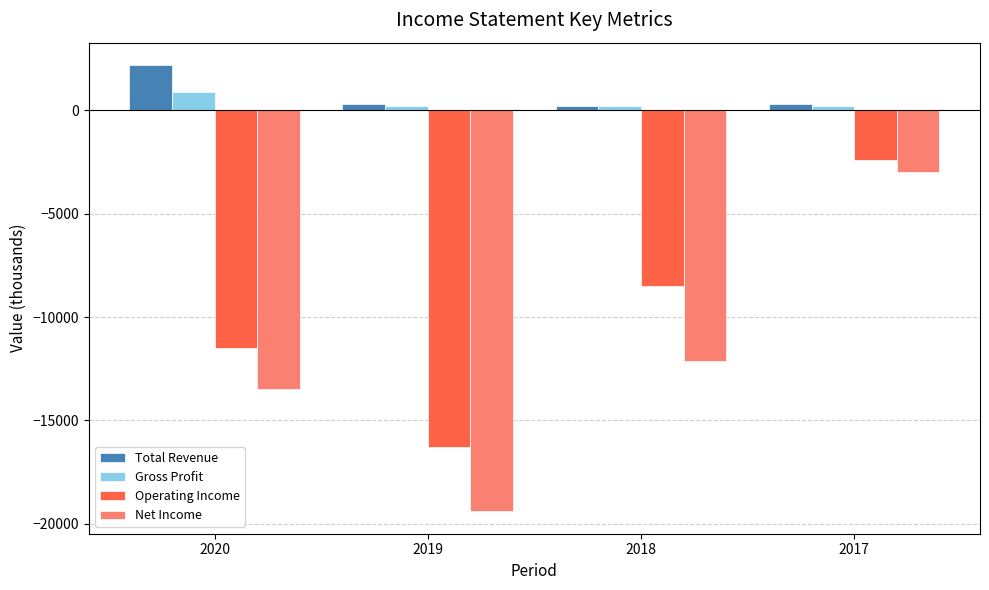

Between 2020 and 2017, which series saw the biggest shift?

Net Income